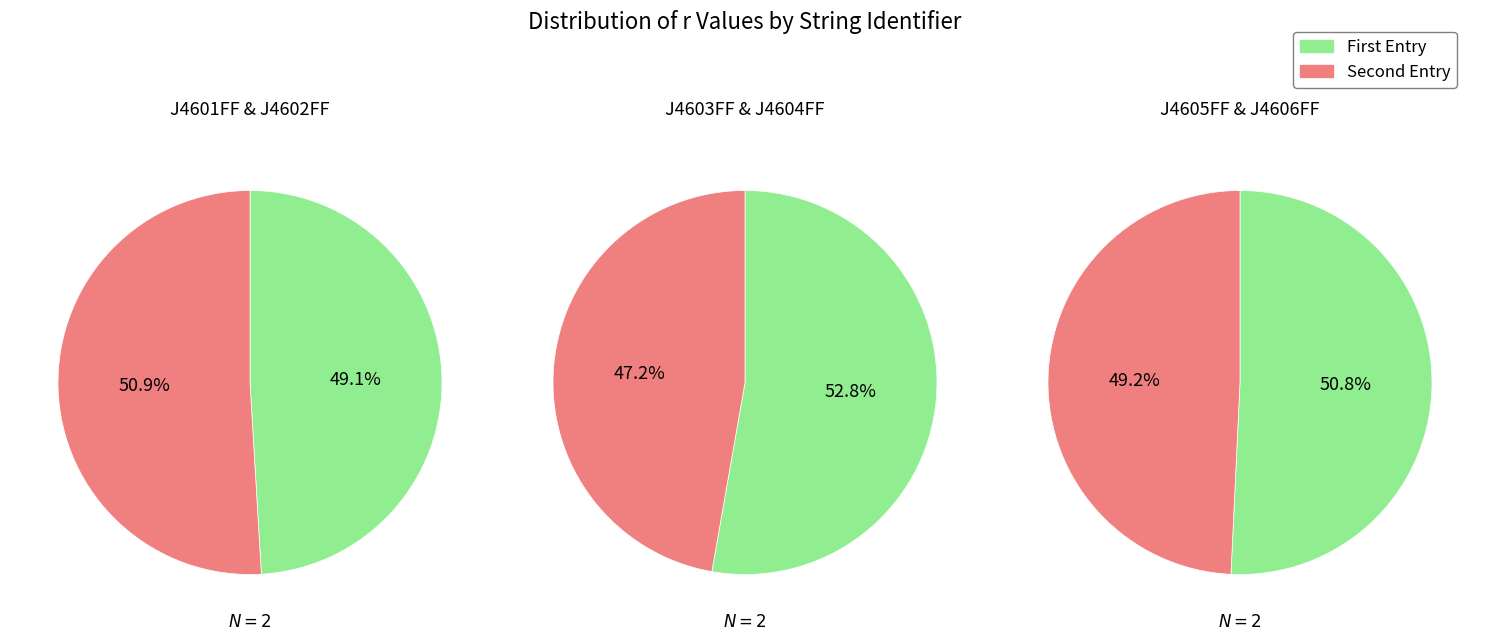

Which category has the biggest portion of the pie?

J4603FF